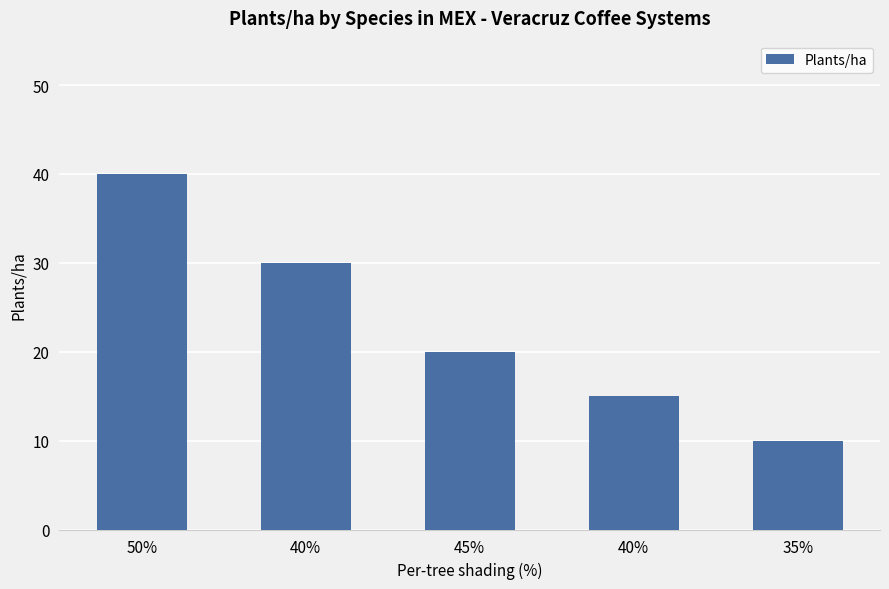

Count the number of data series in this chart.

1